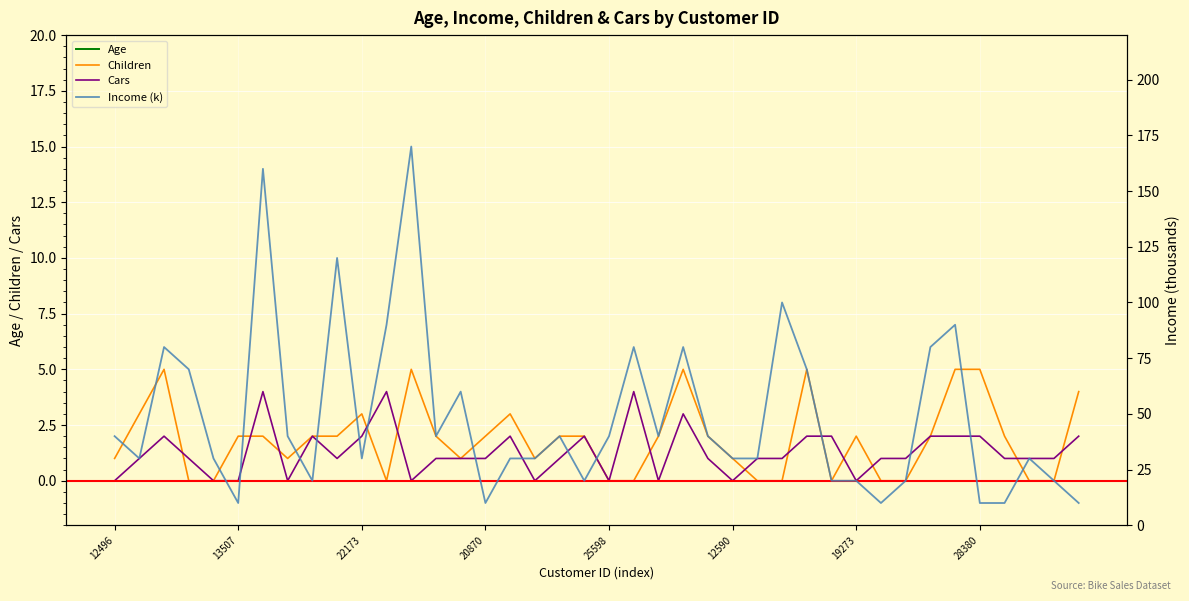

In Cars, how many points are higher than both neighbors (excluding endpoints)?

8